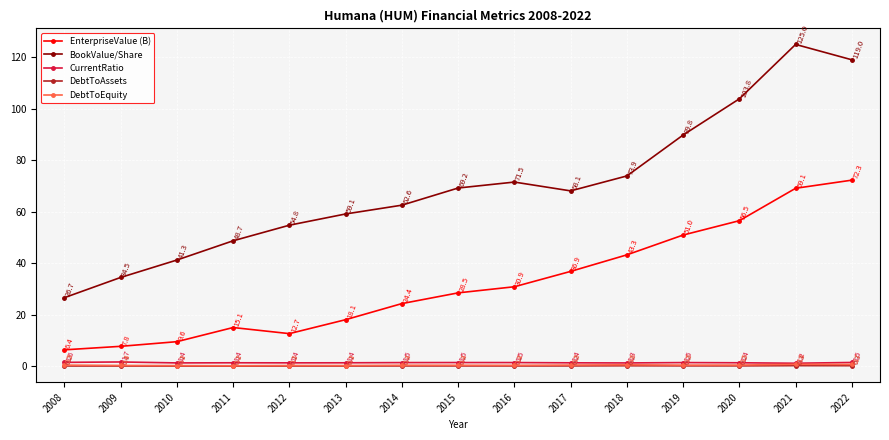

True or false: BookValue/Share has a value of 152.9 at 2020.

False